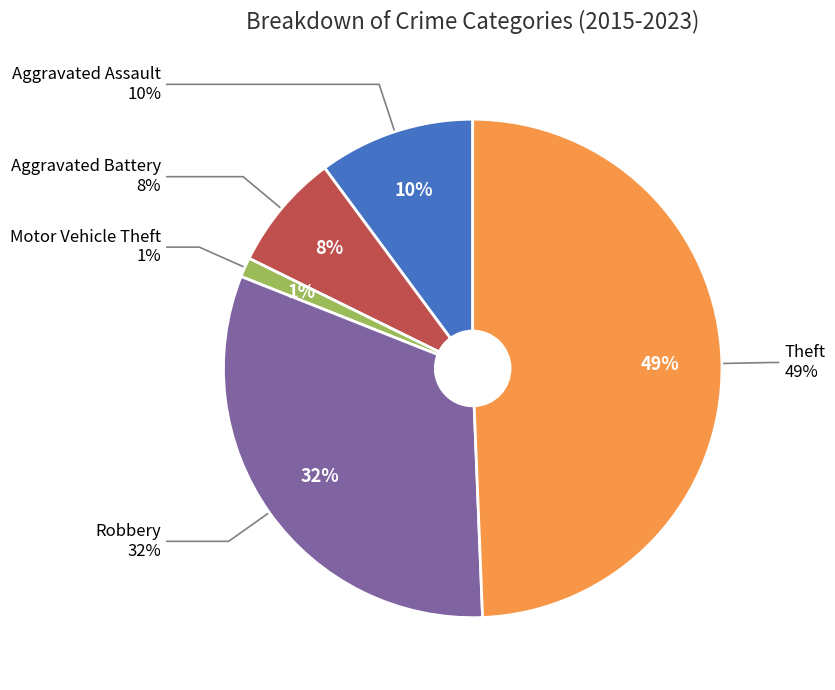

What is the largest slice in the pie chart?

Theft